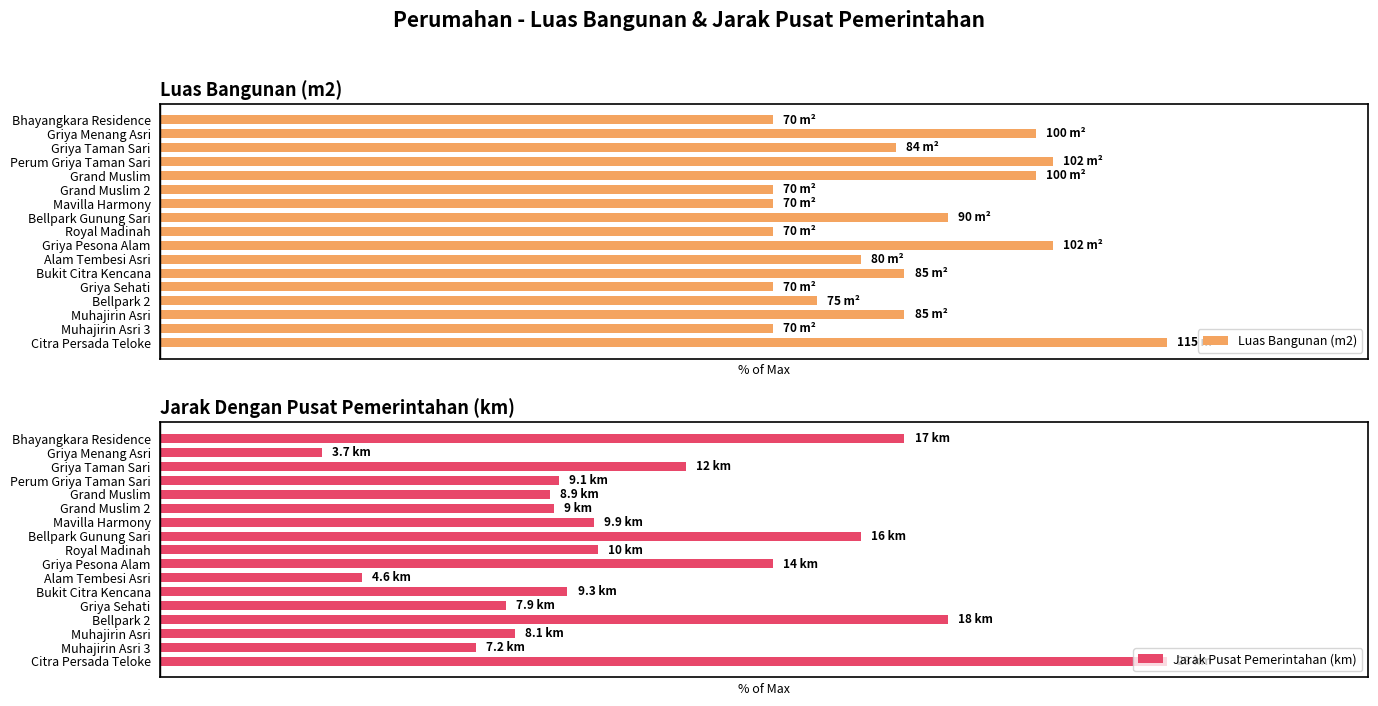

Which category has the highest value in the Jarak Pusat Pemerintahan (km) series?

Citra Persada Teloke